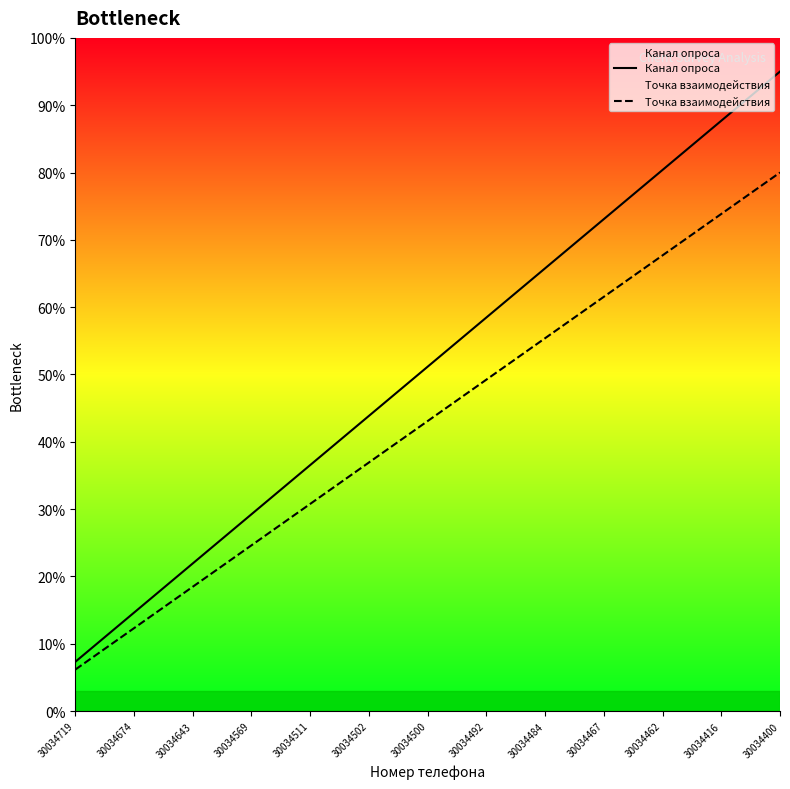

List the series in order of their peak value, lowest first.

Точка взаимодействия, Канал опроса